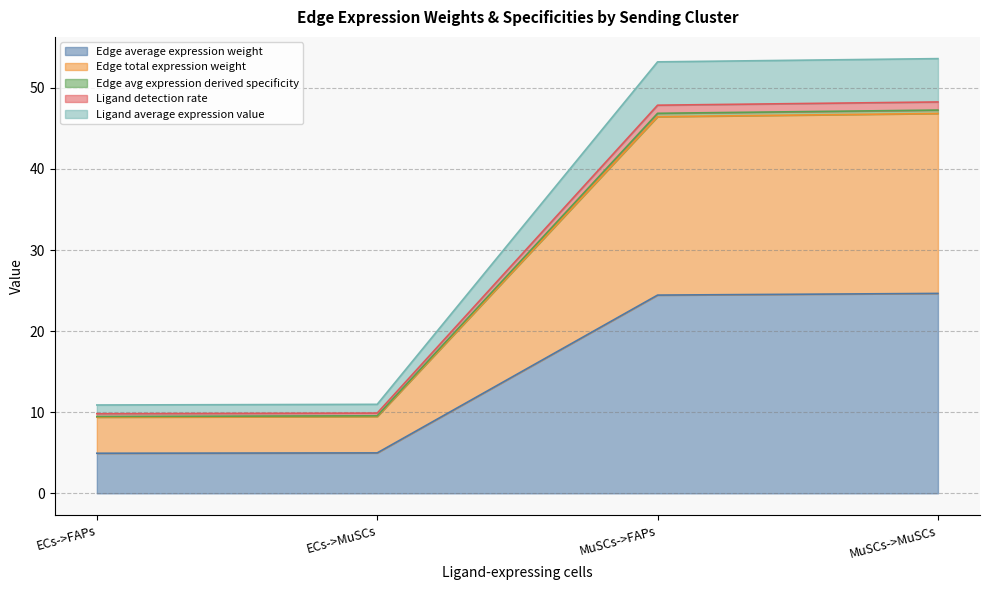

At which category is the sum across all series the highest?

MuSCs->MuSCs